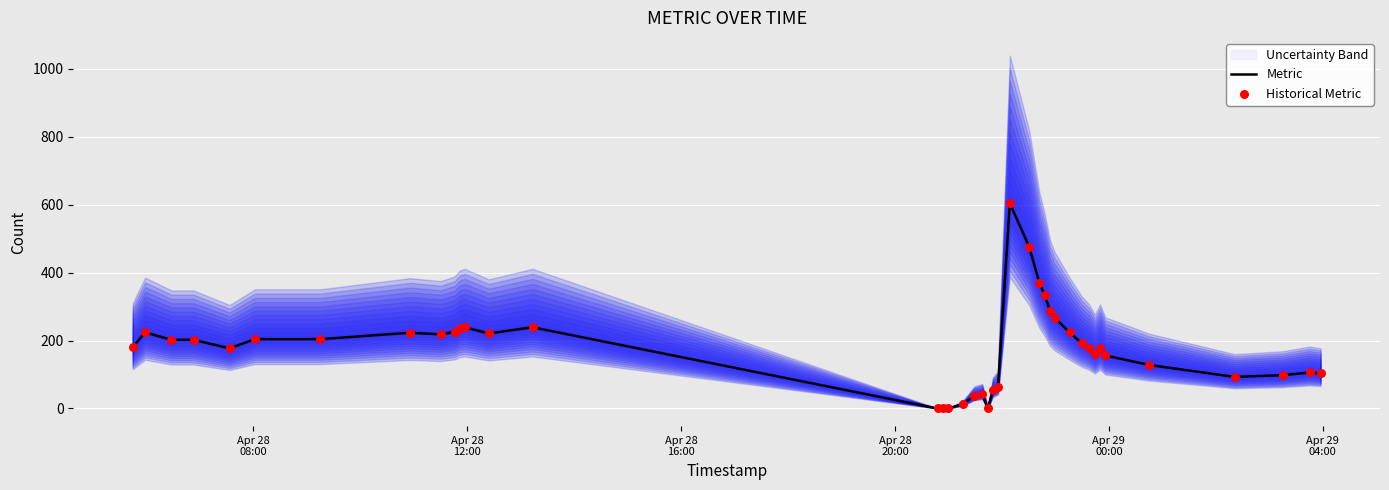

Which series reaches the maximum Y coordinate?

Metric